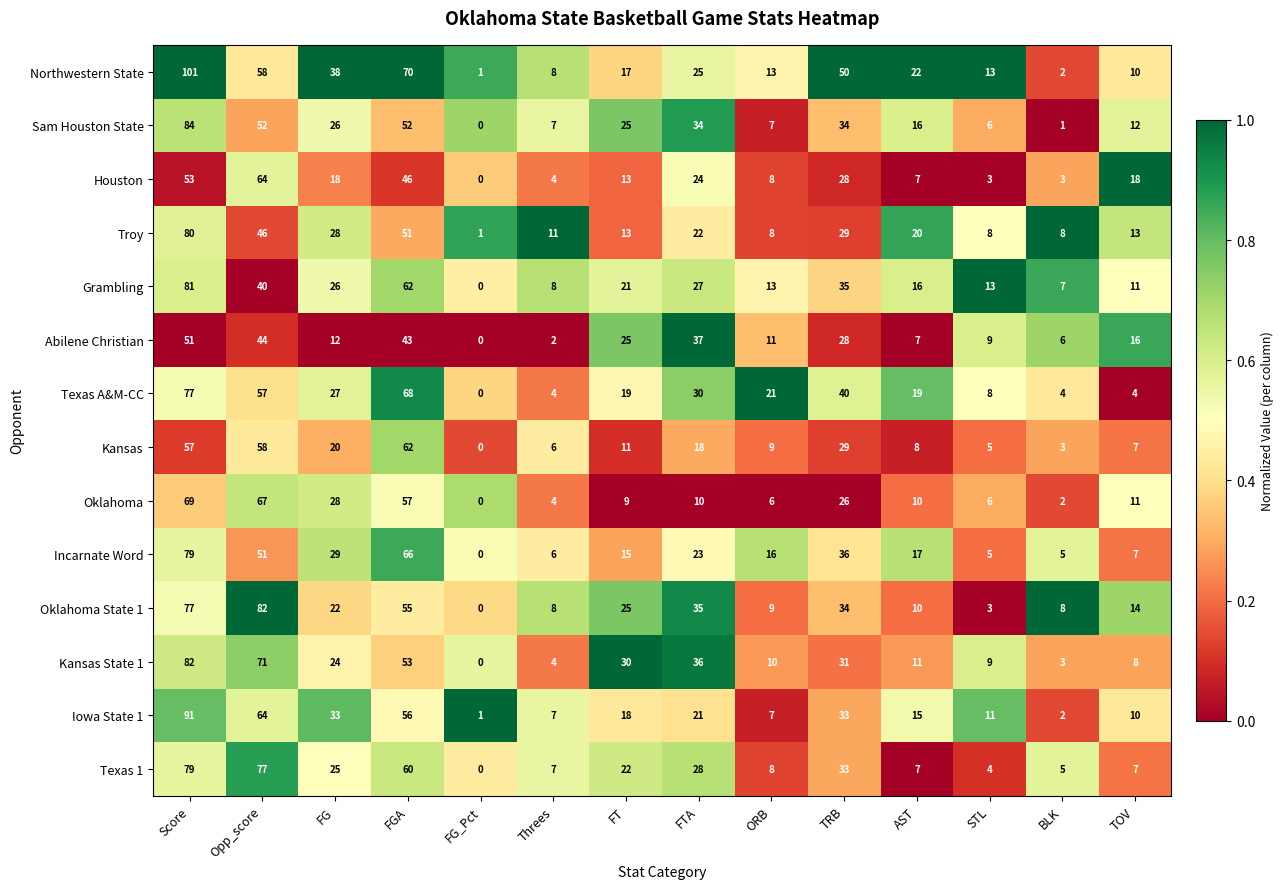

What is the greatest value displayed?

101